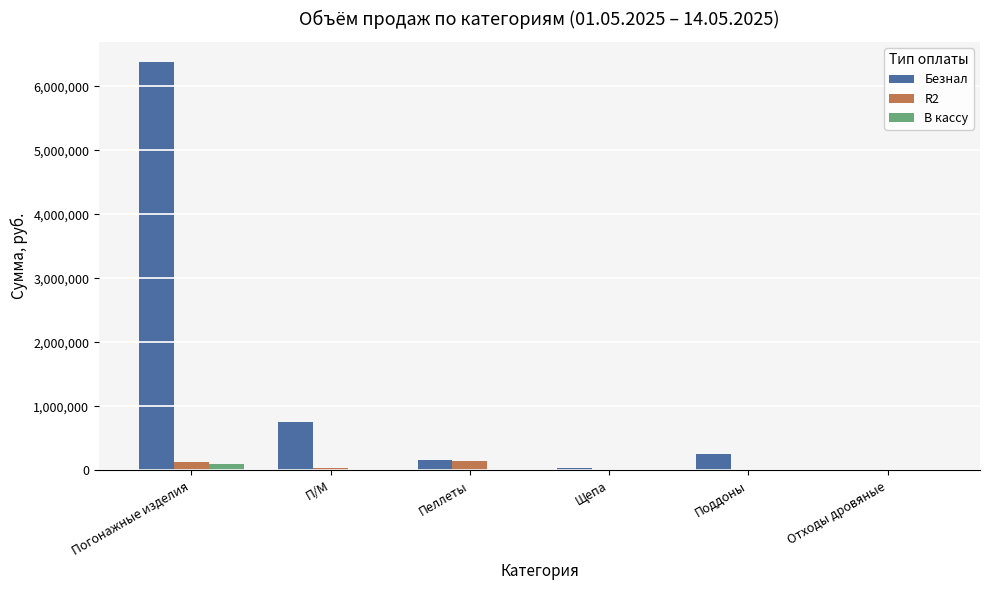

What is the total value across all series at Поддоны?

259000.0